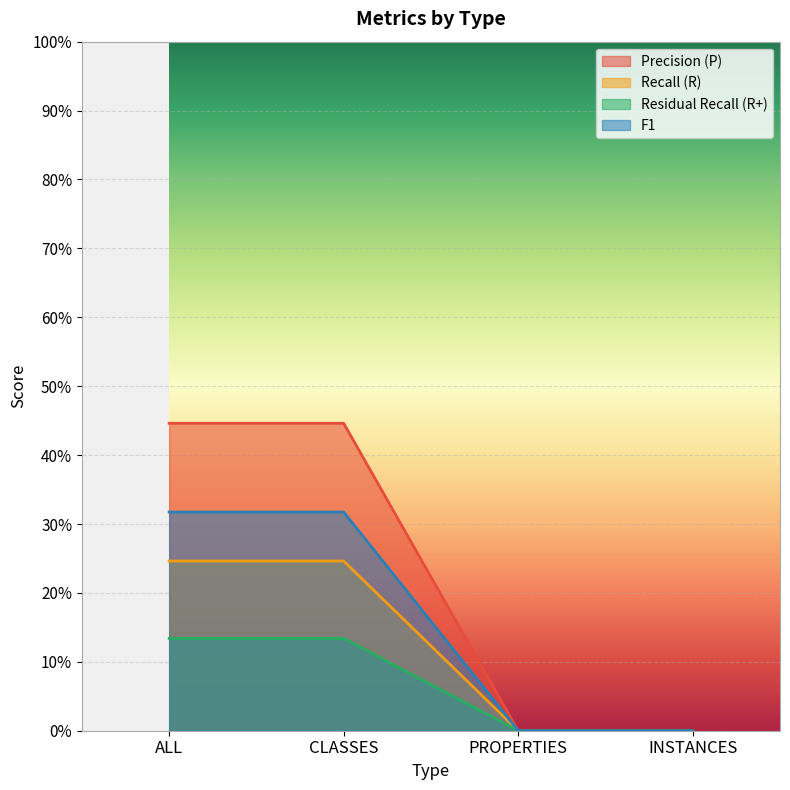

Is it true that Residual Recall (R+) equals 0.1 at ALL?

False